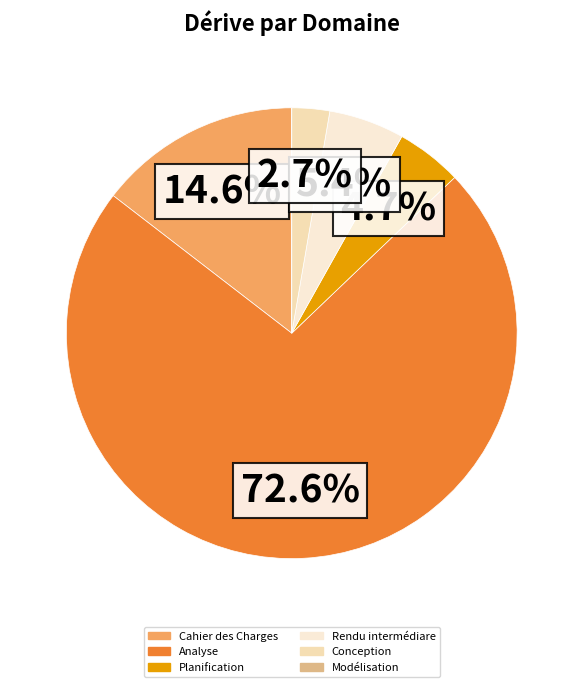

Count the number of slices in the pie.

6